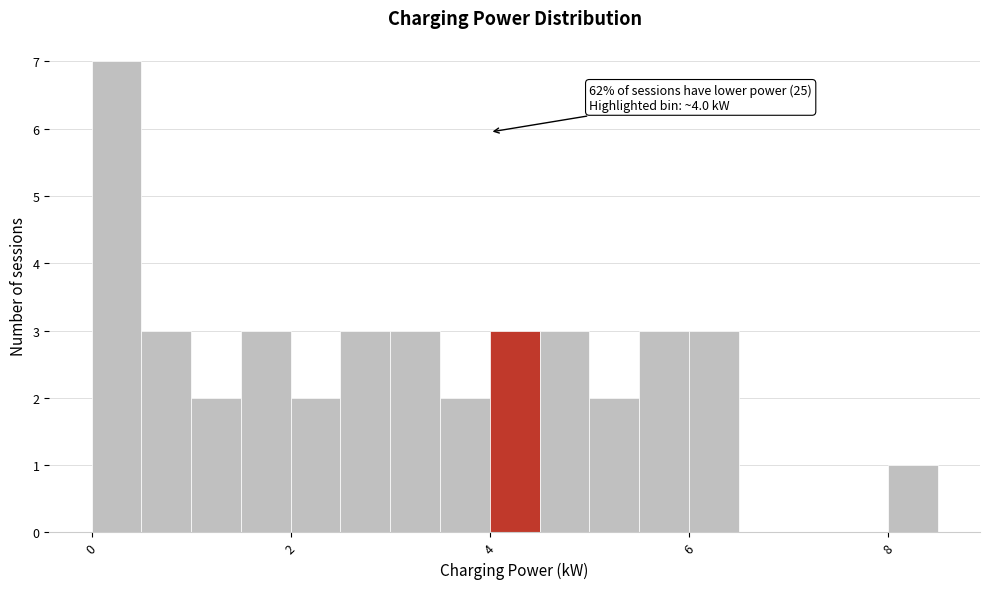

Read against the x-axis, roughly where is the centre of the tallest bar?

0.2